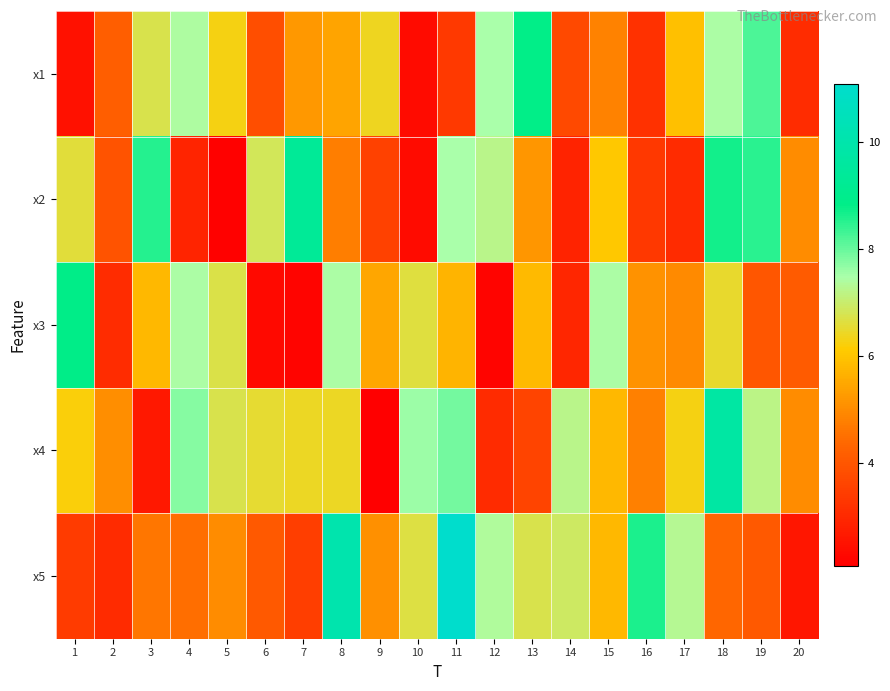

Which has a higher value, 3 or 10?

3